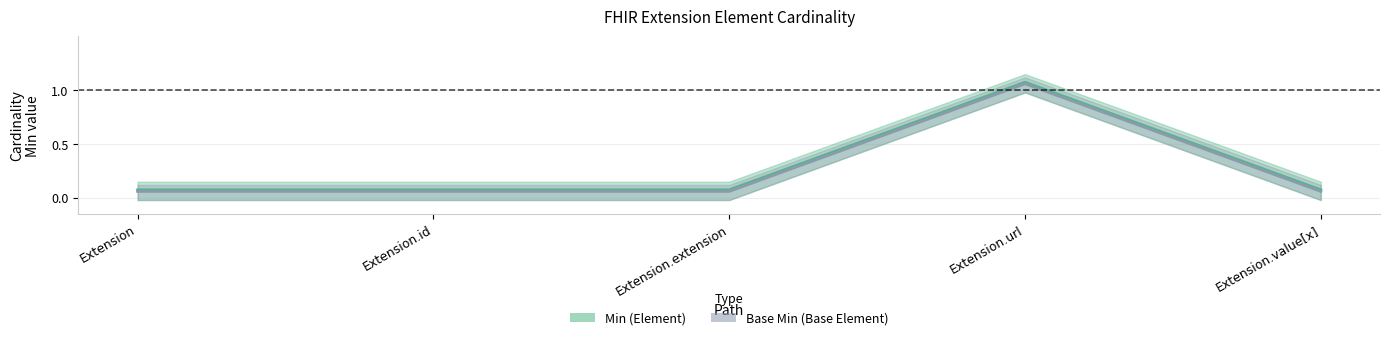

True or false: Min and Base Min intersect in this chart.

False